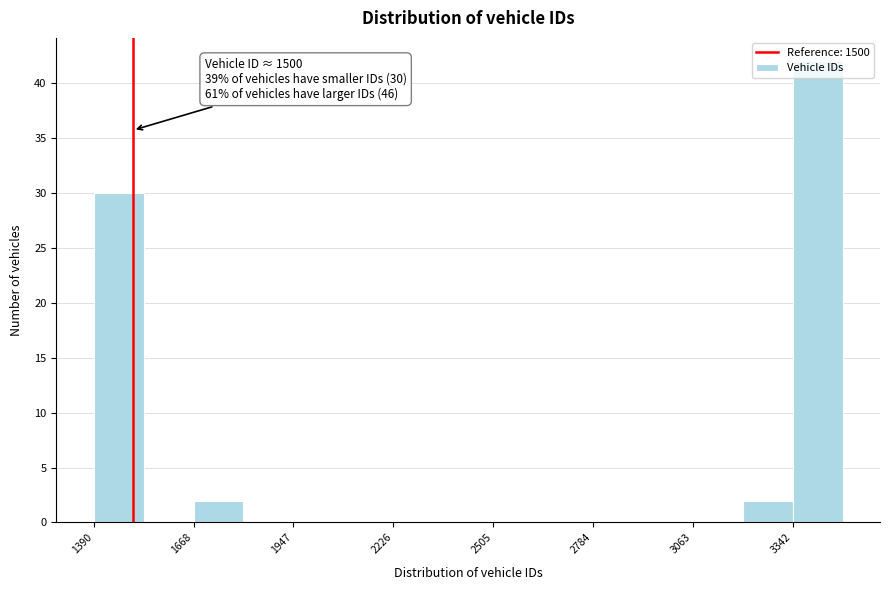

Read against the x-axis, roughly where is the centre of the tallest bar?

3400